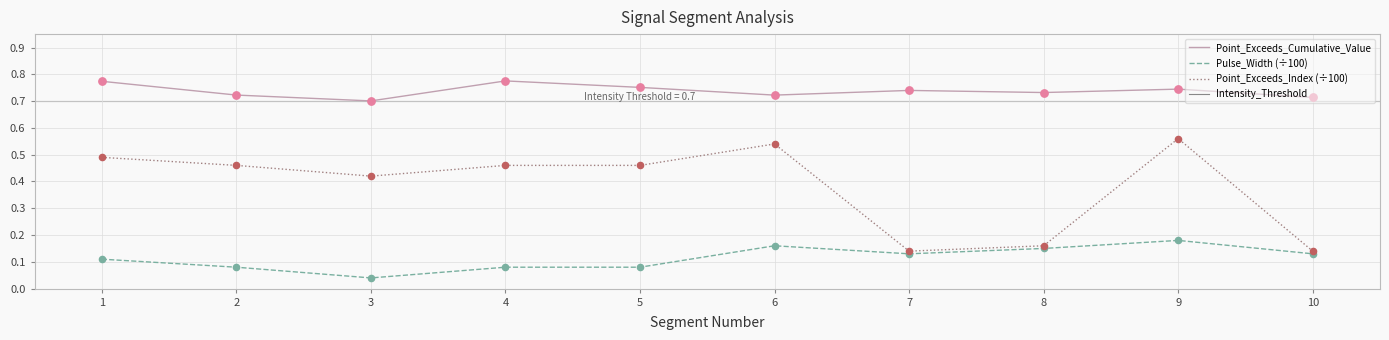

Which series has the largest total across all categories?

Point_Exceeds_Cumulative_Value